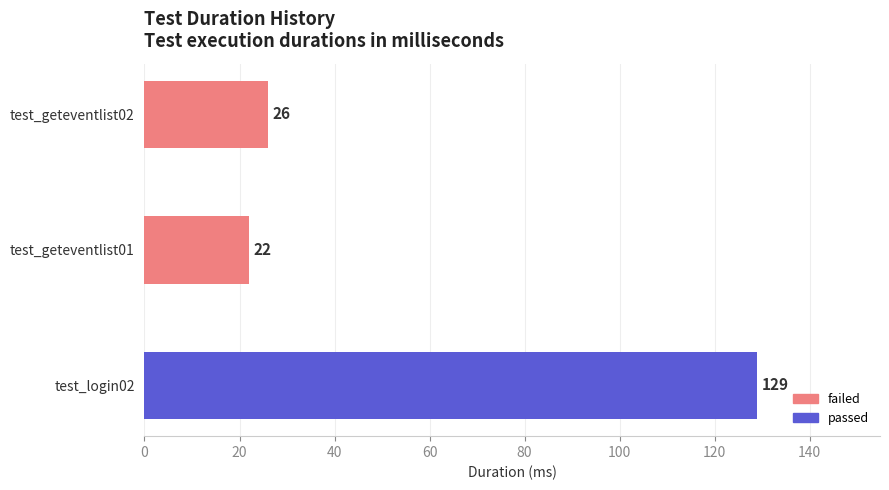

What is the value of the 3rd bar from the top?

129